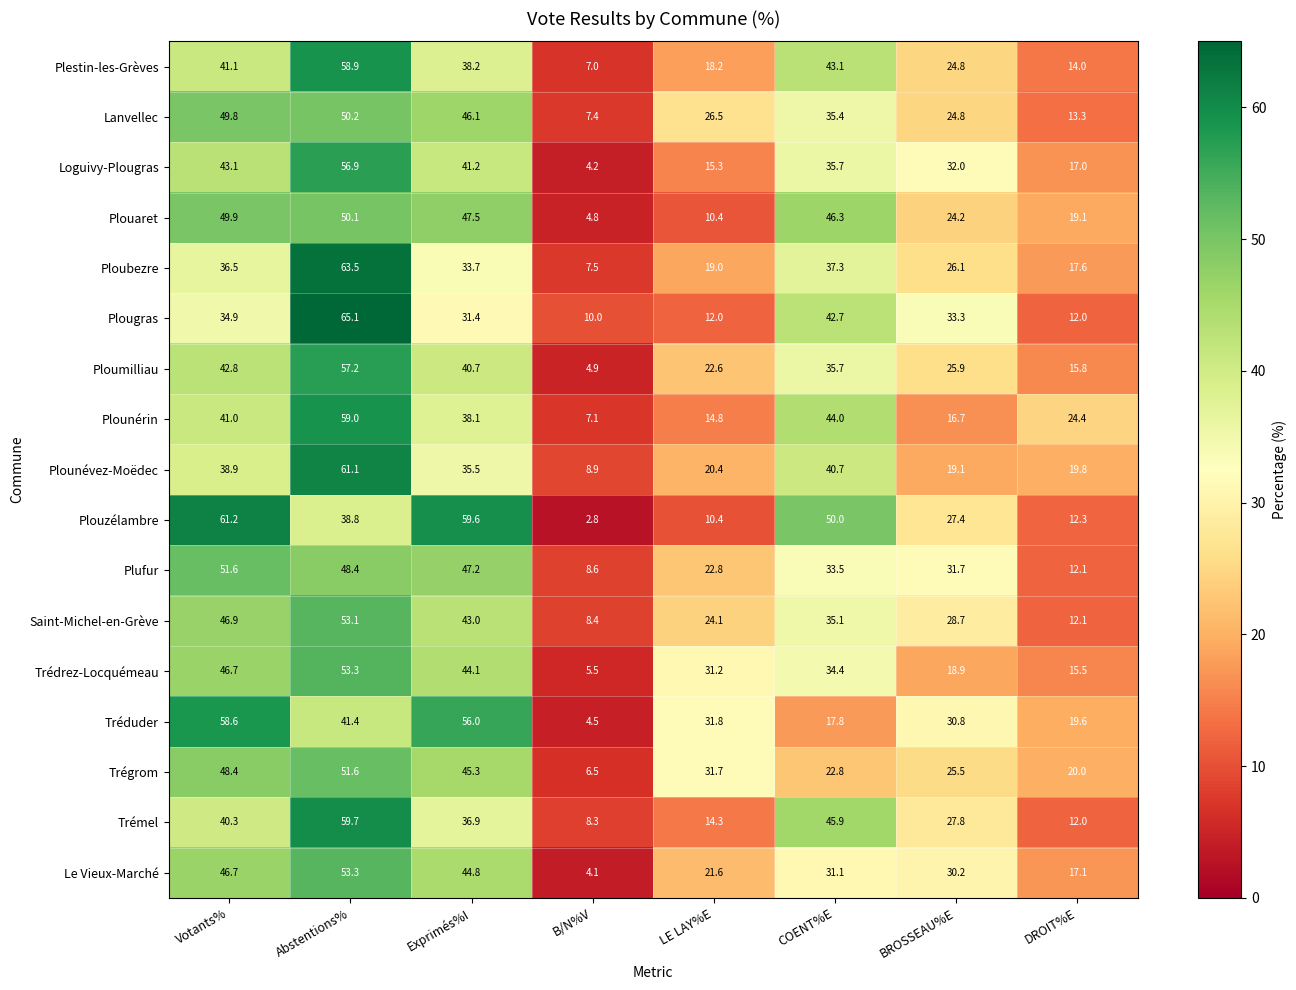

What is the total value across all series at BROSSEAU%E?

447.9